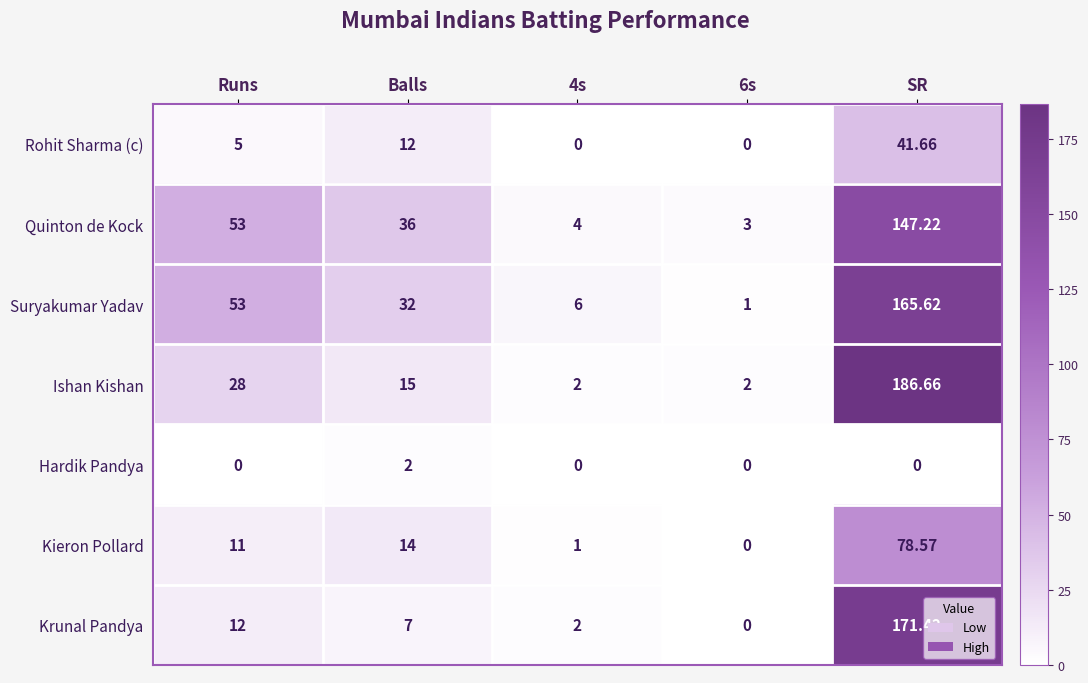

At how many categories does at least one series exceed 177?

1